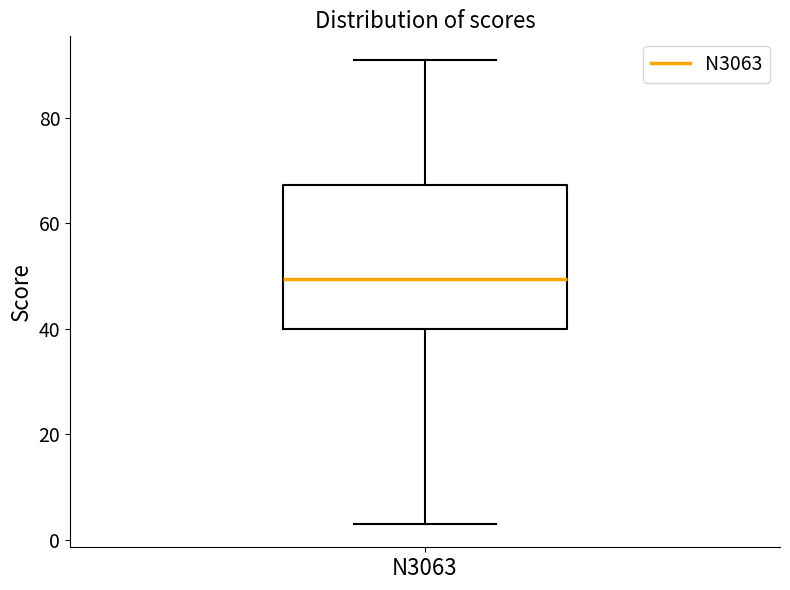

Where does the median line of the box for N3063 sit on the y-axis? The values are not printed on the chart, so give them approximately, as read against the axis.

50